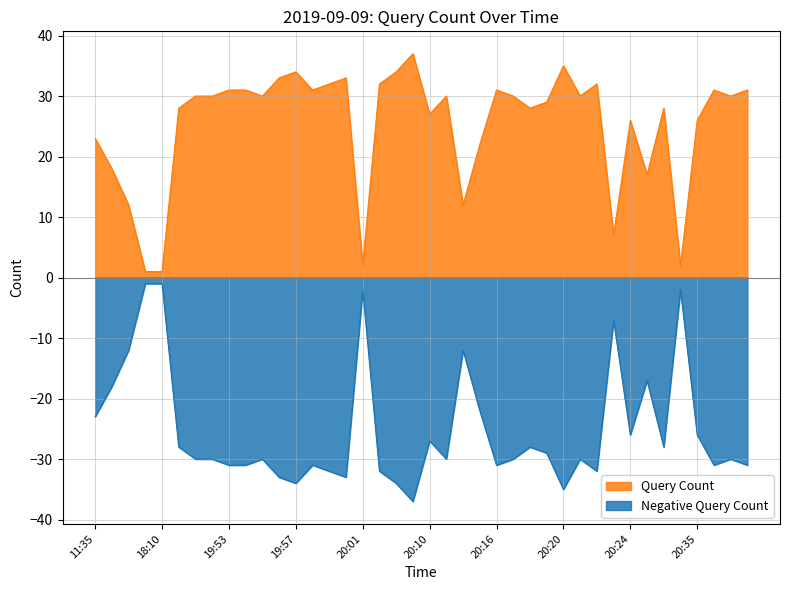

Which has a higher value, 19:55 or 20:22?

20:22